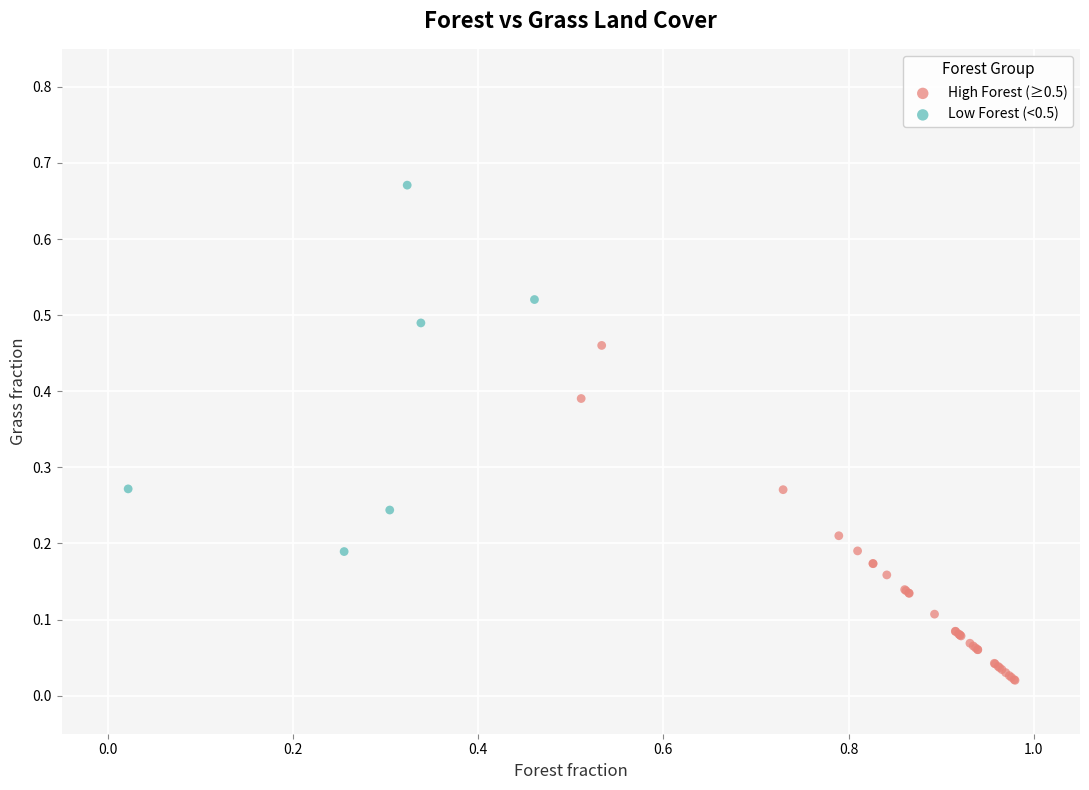

Which series contains the lowest Y value?

High Forest (≥0.5)